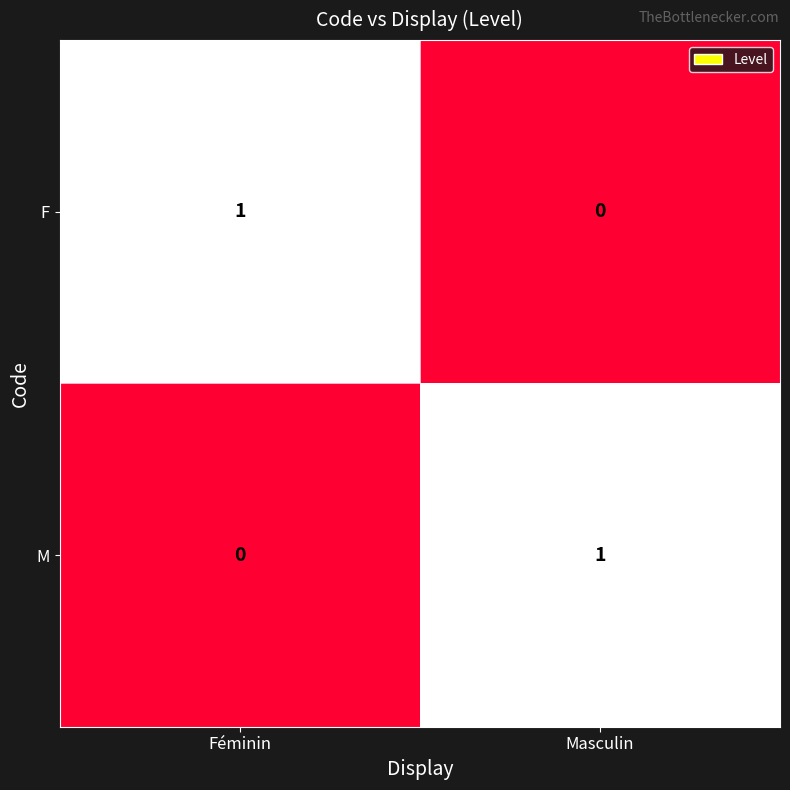

Which category has the lowest value in the M series?

Féminin